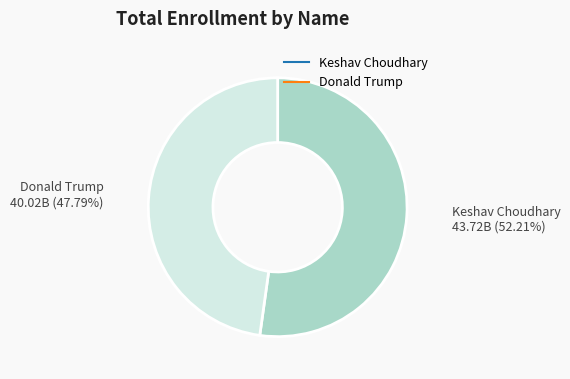

What percentage is the Donald Trump slice, to the nearest percent?

48%